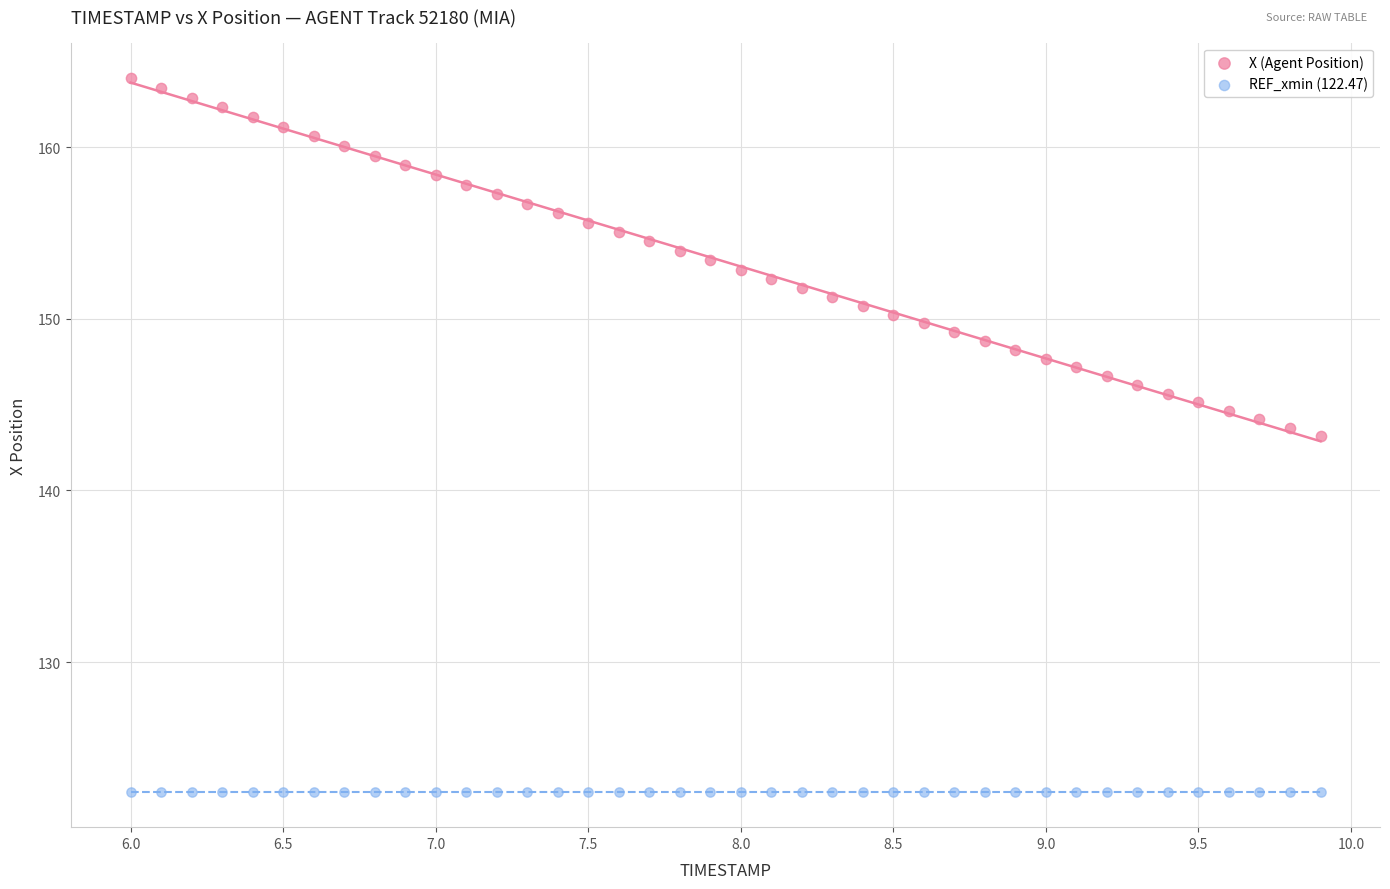

Which series reaches the maximum Y coordinate?

X (Agent Position)